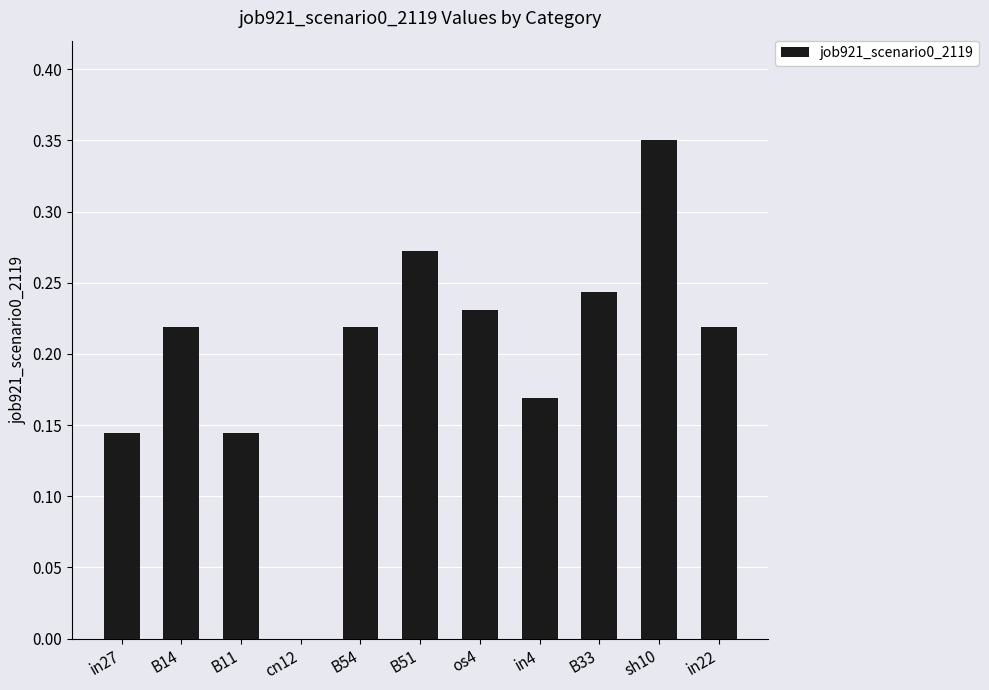

True or false: the data shows 0.1 at os4.

False